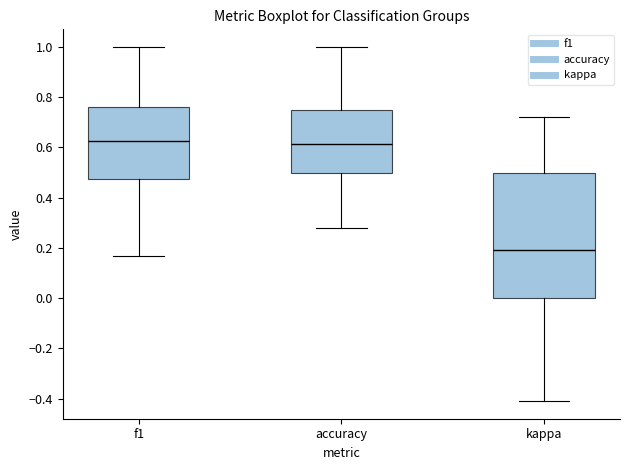

Reading left to right, transcribe this box plot: for each box, give where its median line is, the range the box spans, and where its two whiskers end, as read against the y-axis. The values are not printed on the chart, so give them approximately, as read against the axis.

f1: median 0.62, box 0.48 to 0.76, whiskers 0.16 to 1.00
accuracy: median 0.62, box 0.50 to 0.76, whiskers 0.28 to 1.00
kappa: median 0.20, box 0.00 to 0.50, whiskers -0.40 to 0.72